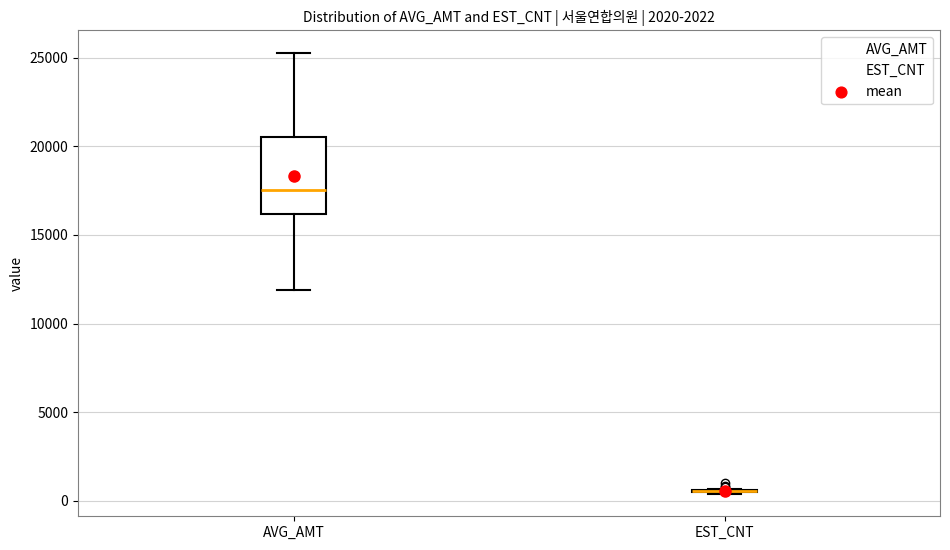

Comparing the boxes themselves (not the whiskers), which one is the tallest?

AVG_AMT